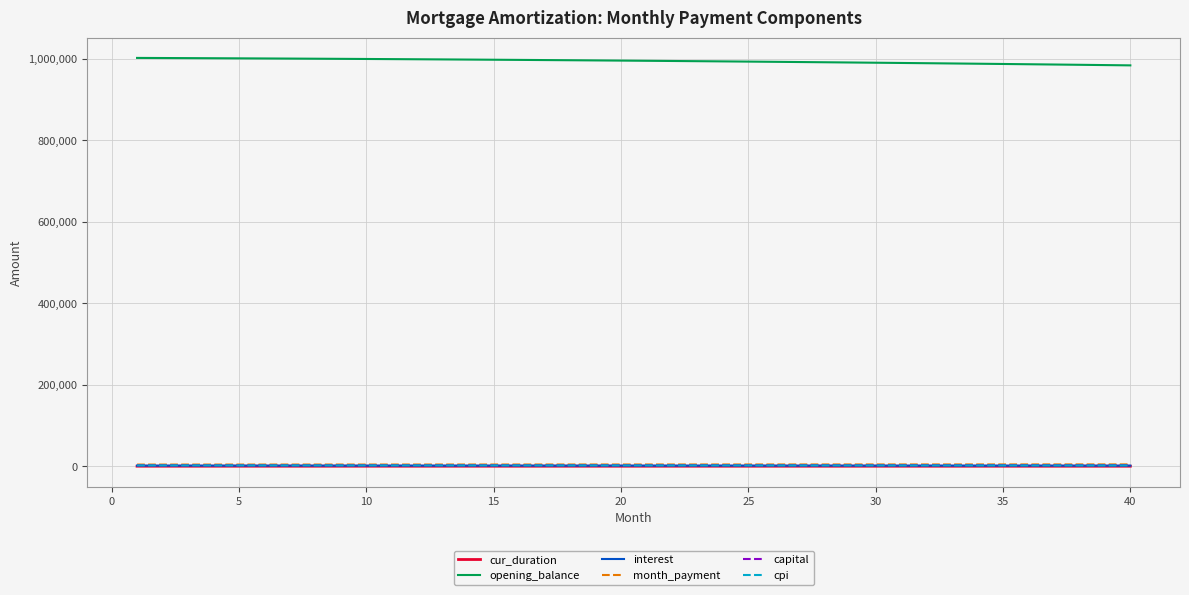

Which series has the largest total across all categories?

opening_balance